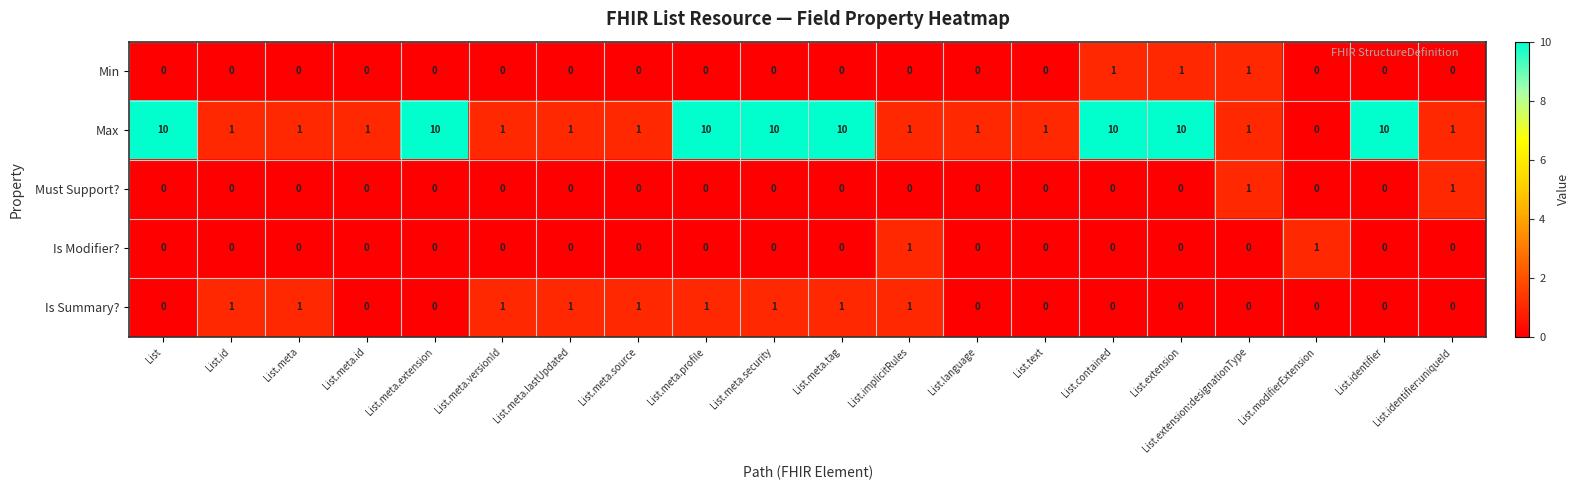

At how many categories does at least one series exceed 6?

8